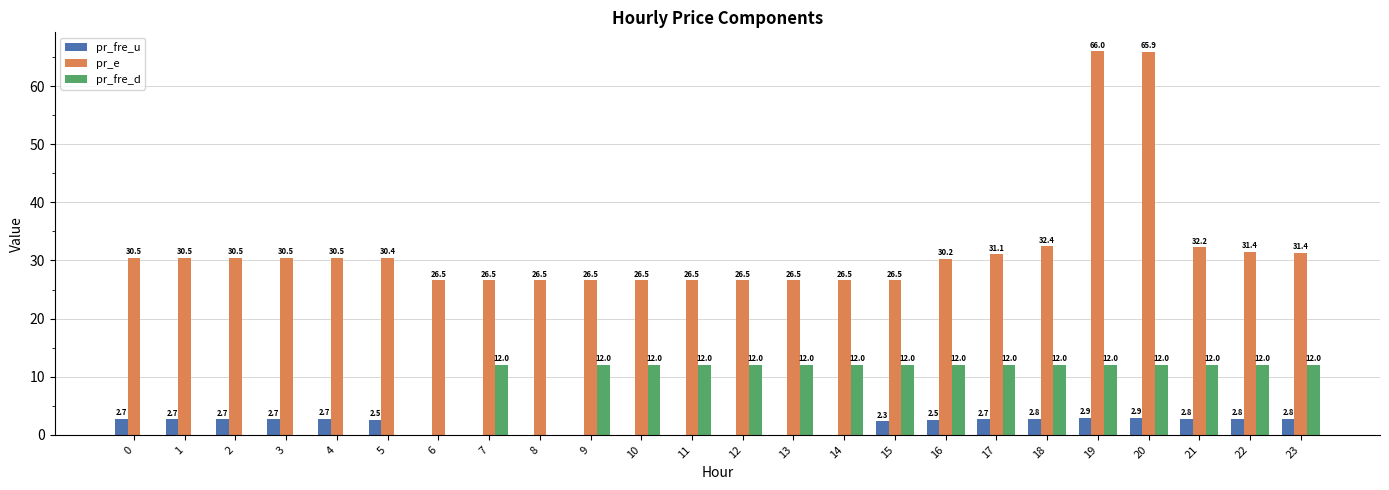

What is the spread (max minus min) of values at 17?

28.4